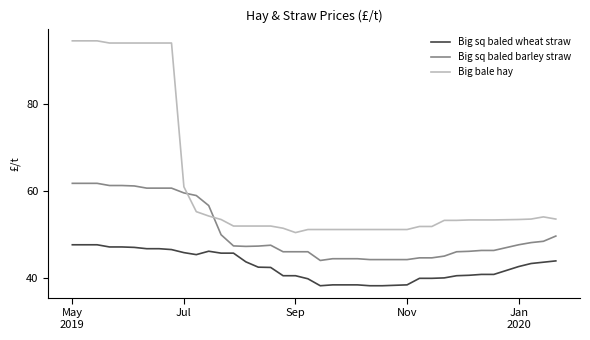

Rank the series by their maximum value, from lowest to highest.

Big sq baled wheat straw, Big sq baled barley straw, Big bale hay